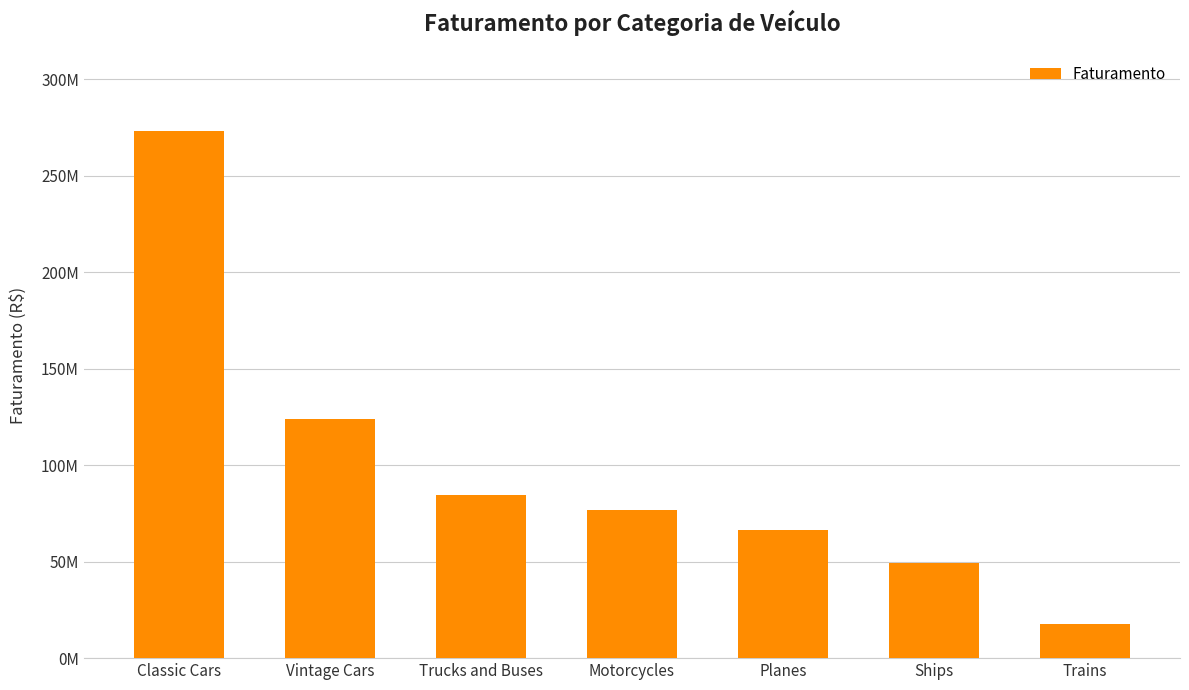

What is the label of the 5th bar from the right?

Trucks and Buses